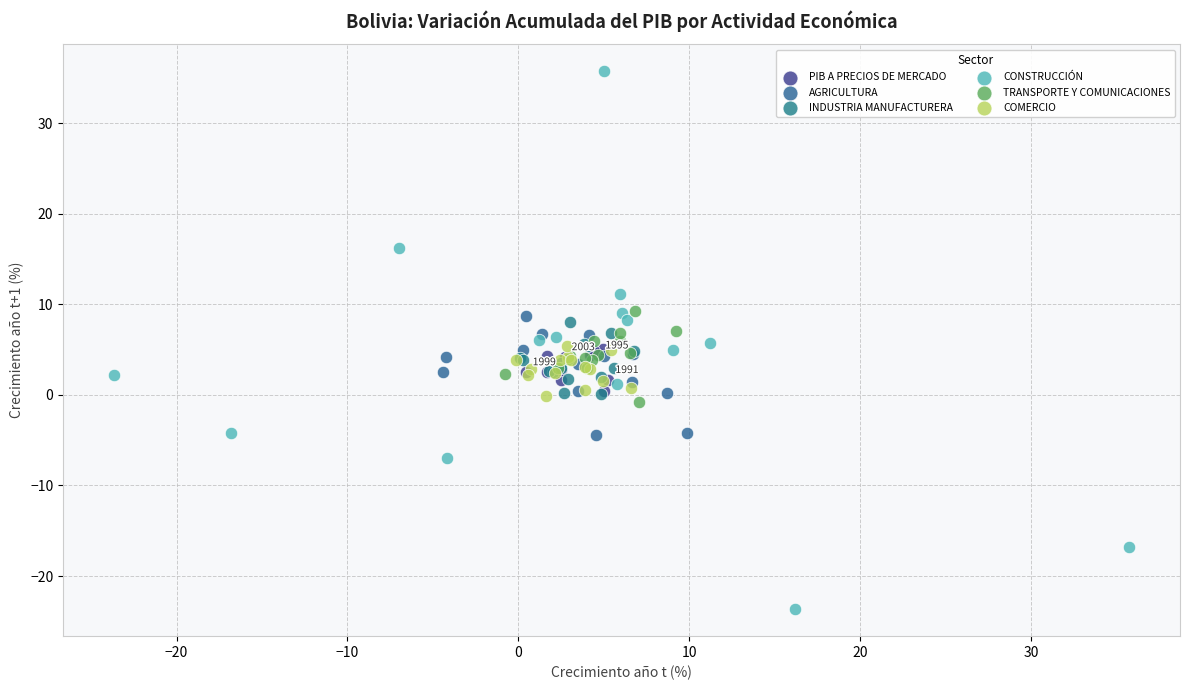

Which series has the largest Y range (max minus min)?

CONSTRUCCIÓN